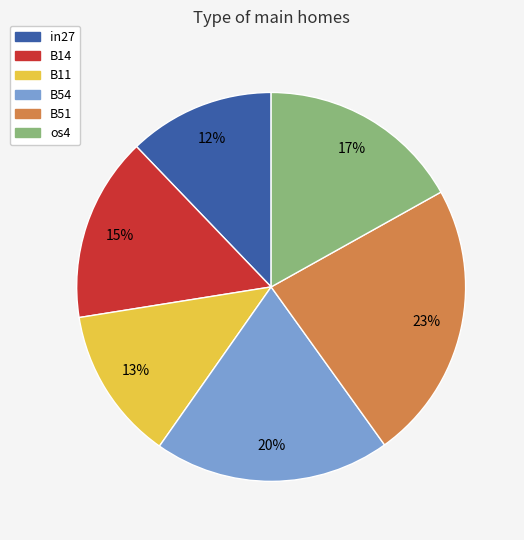

Rank the categories by value from highest to lowest.

B51, B54, os4, B14, B11, in27